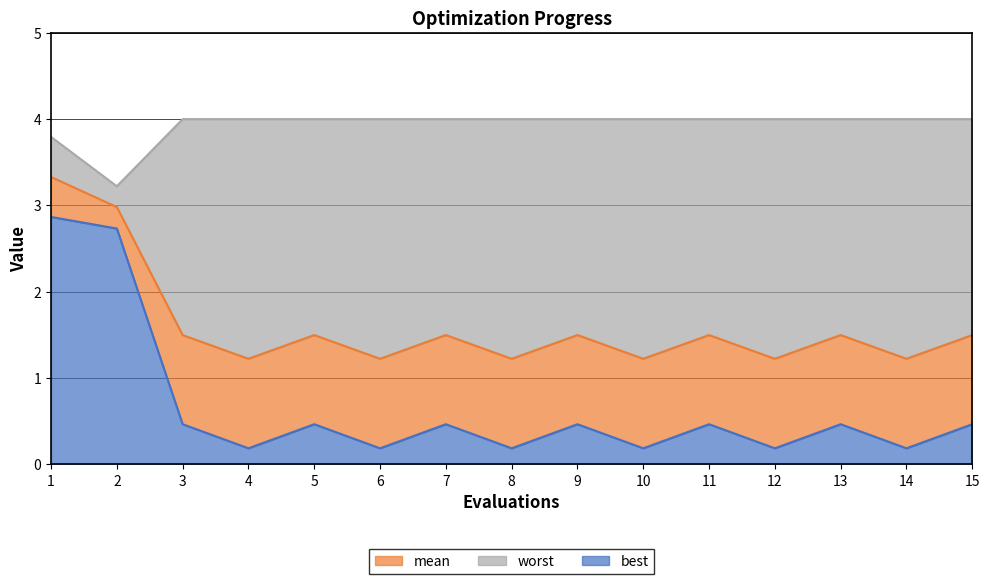

The best series shows 0.5 at 7. True or false?

True